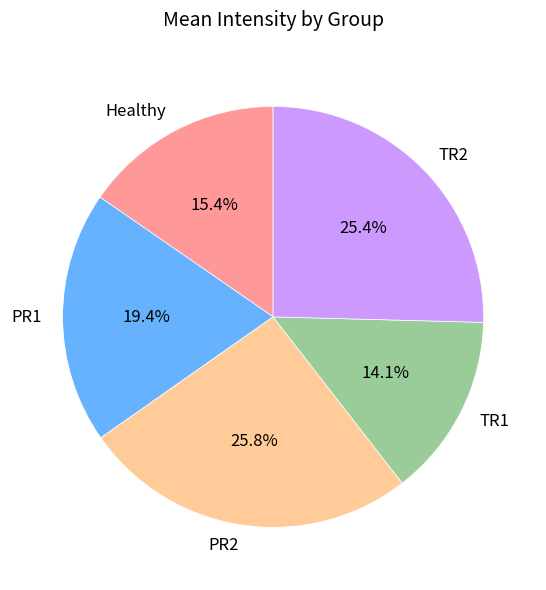

Which slice is the smallest?

TR1